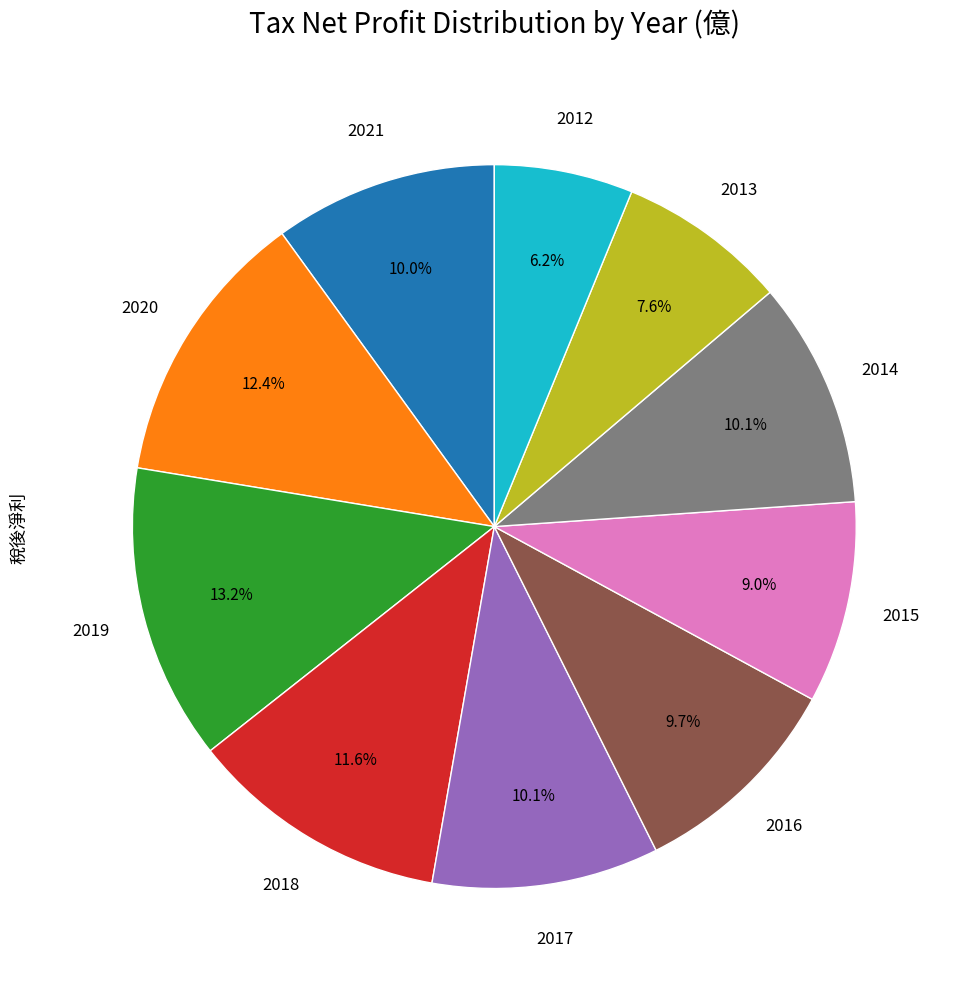

Does any single category account for the majority?

No